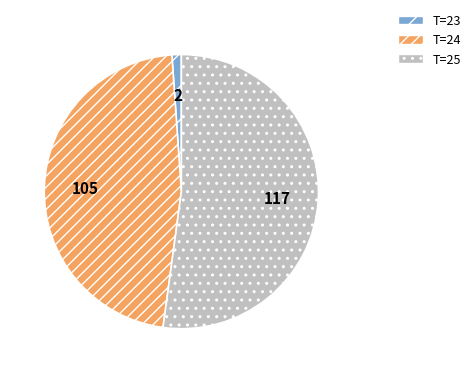

How many slices are in this pie chart?

3